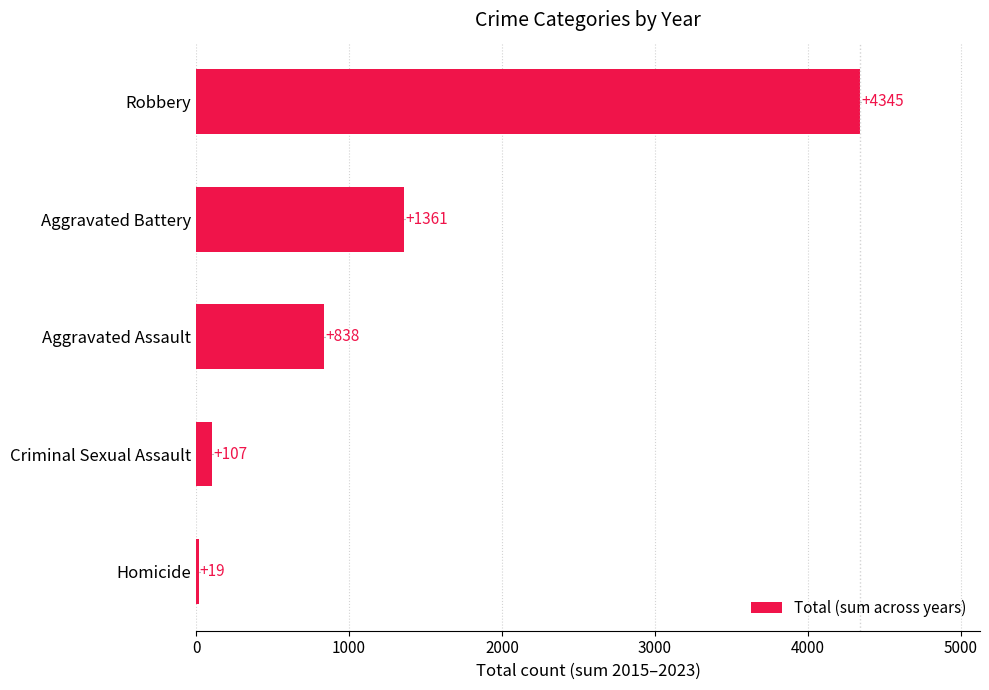

Reading top to bottom, list all the values displayed in this chart.

4345	1361	838	107	19